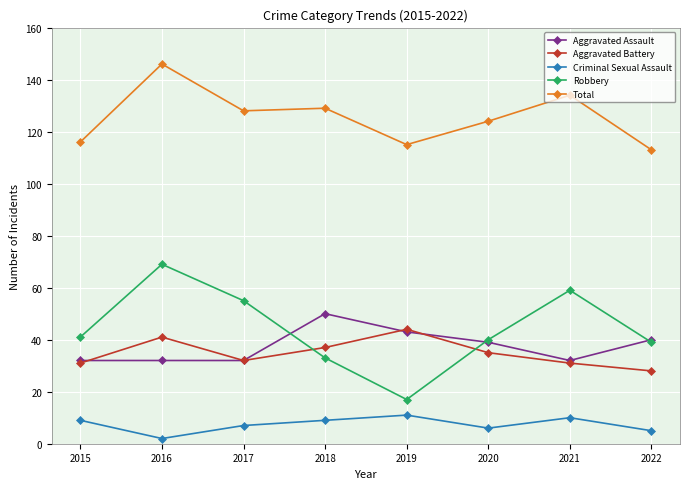

True or false: Aggravated Battery and Criminal Sexual Assault cross at least once.

False